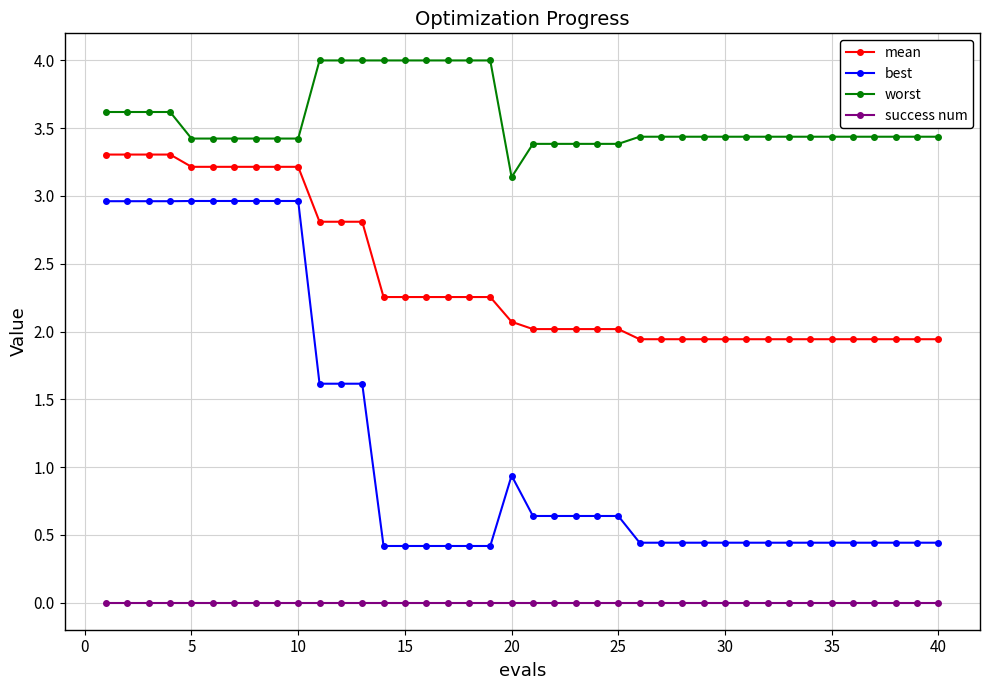

What is the minimum value for worst?

3.1